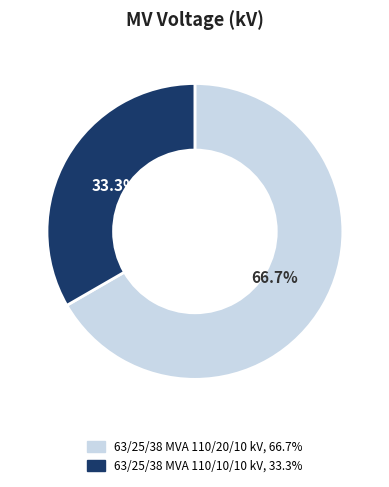

Between 63/25/38 MVA 110/10/10 kV and 63/25/38 MVA 110/20/10 kV, which is larger?

63/25/38 MVA 110/20/10 kV